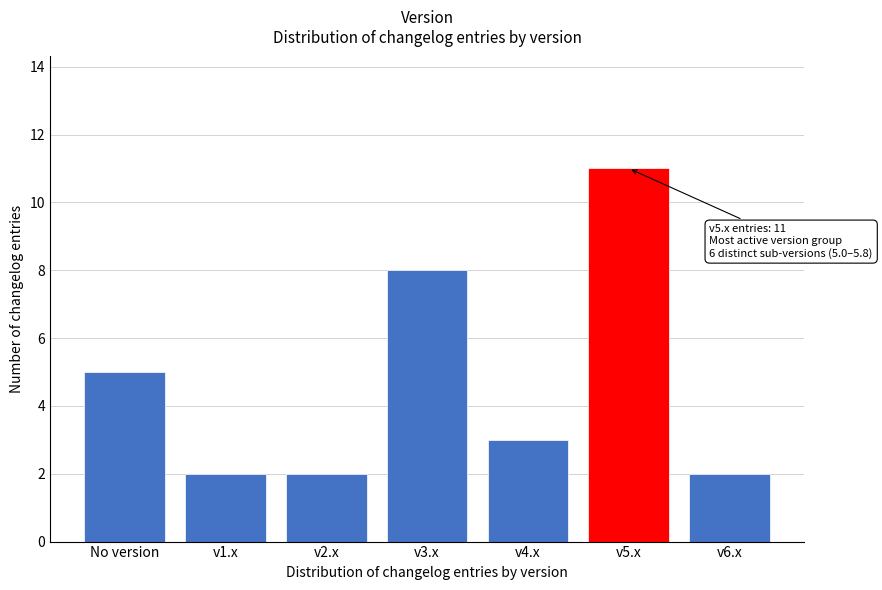

Reading left to right, what are all the values shown in this chart?

No version=5	v1.x=2	v2.x=2	v3.x=8	v4.x=3	v5.x=11	v6.x=2